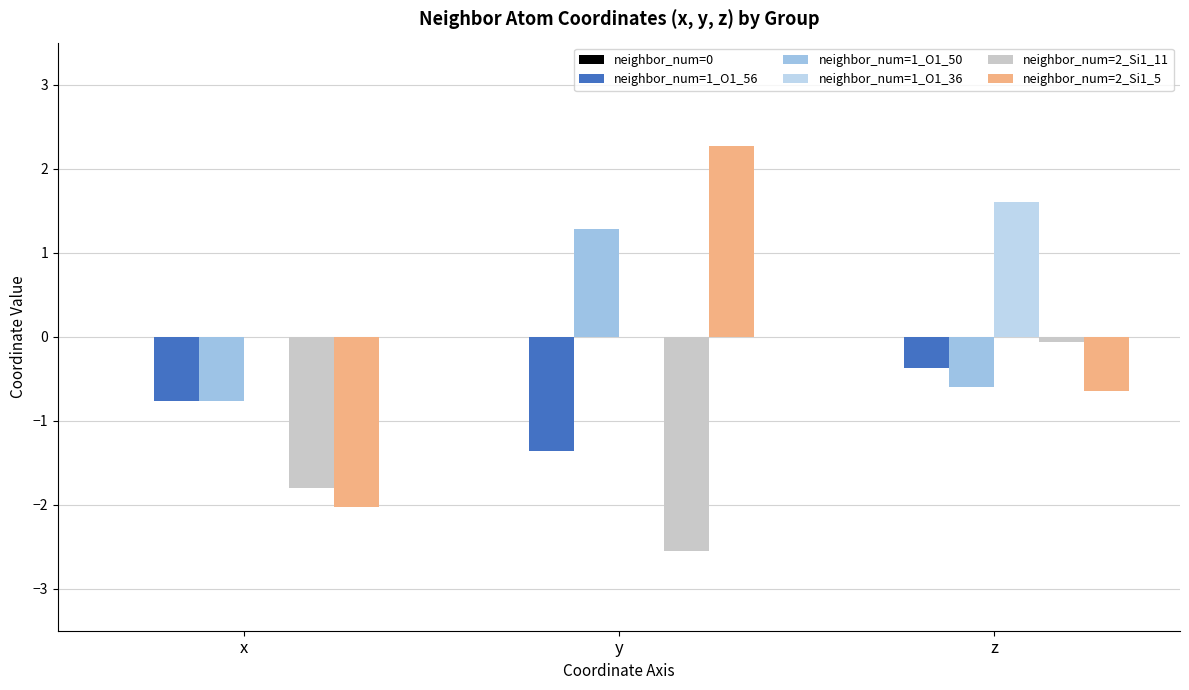

The value of neighbor_num=2_Si1_11 at x is -1.3. True or false?

False